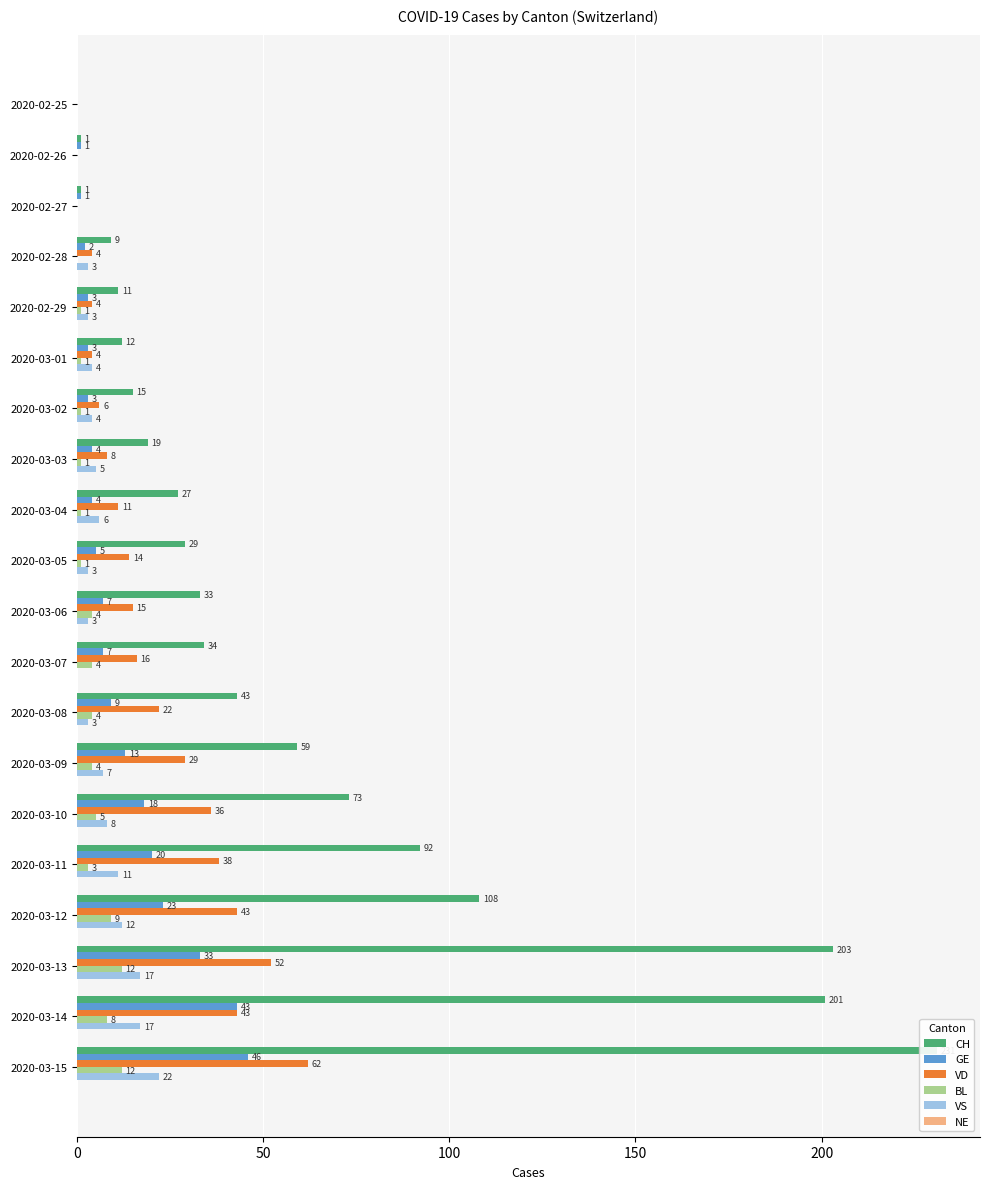

Rank the series by their maximum value, from lowest to highest.

NE, BL, VS, GE, VD, CH